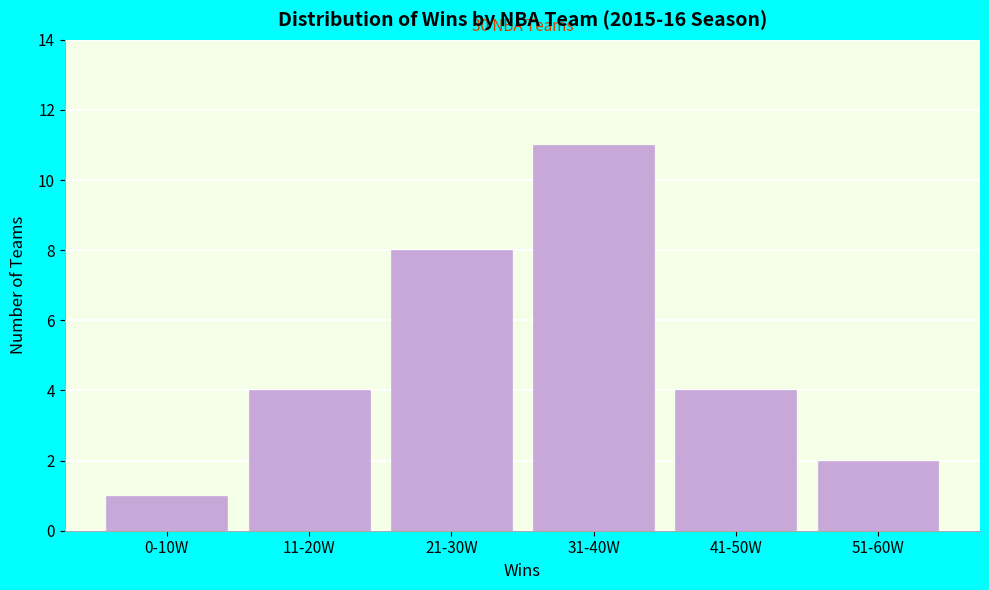

Reading right to left, list all the values displayed in this chart.

51-60W=2	41-50W=4	31-40W=11	21-30W=8	11-20W=4	0-10W=1